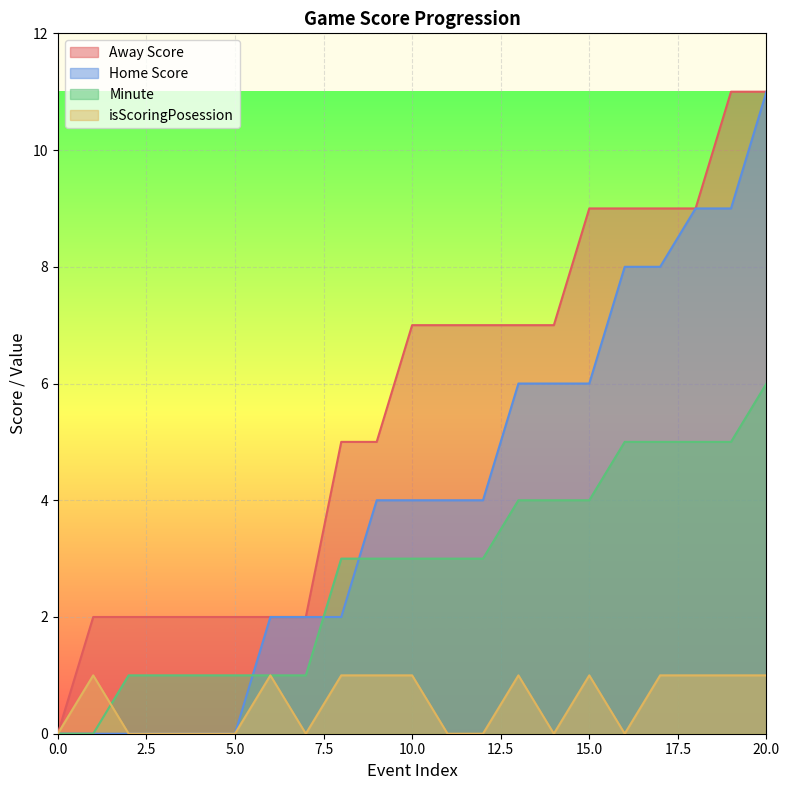

The value of isScoringPosession at 6 is 1. True or false?

False